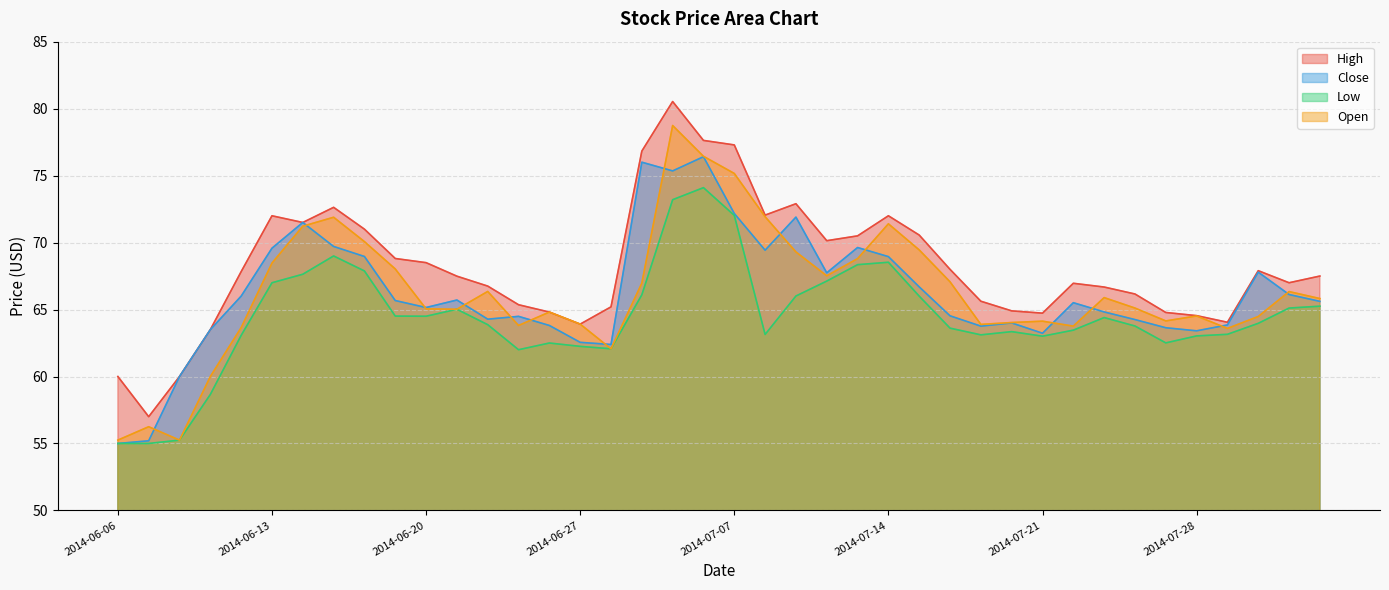

True or false: Close has more than 2 points higher than both neighbors.

True